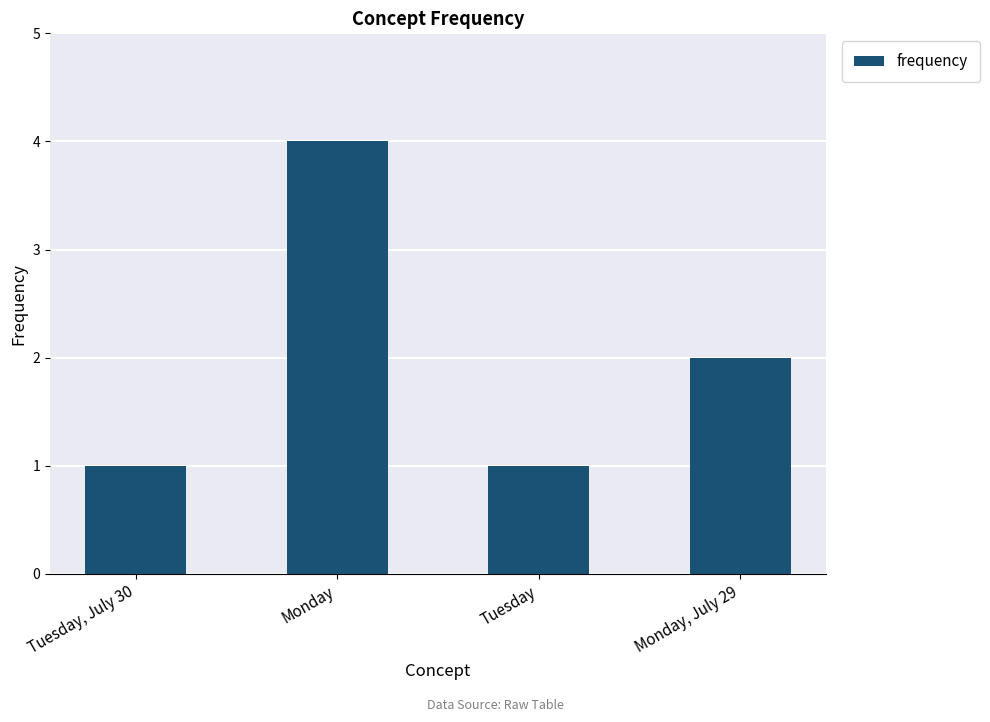

How many series are shown in this chart?

1